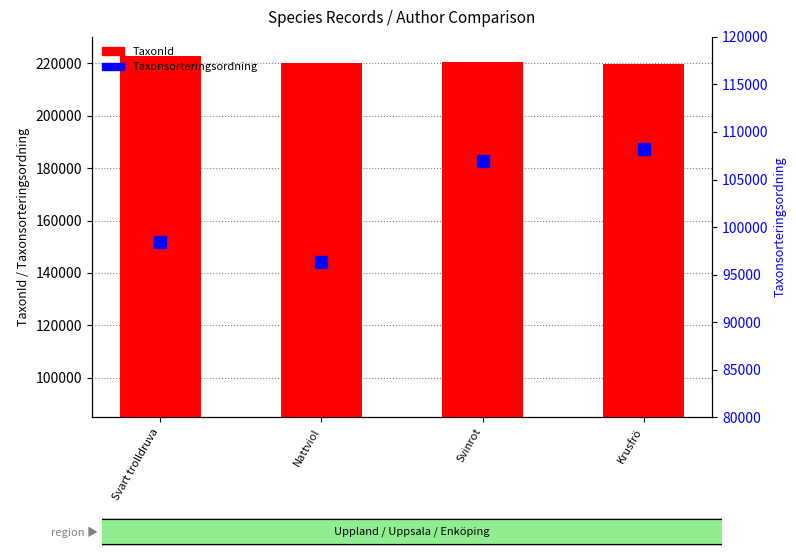

What is the maximum value shown in the chart?

222771